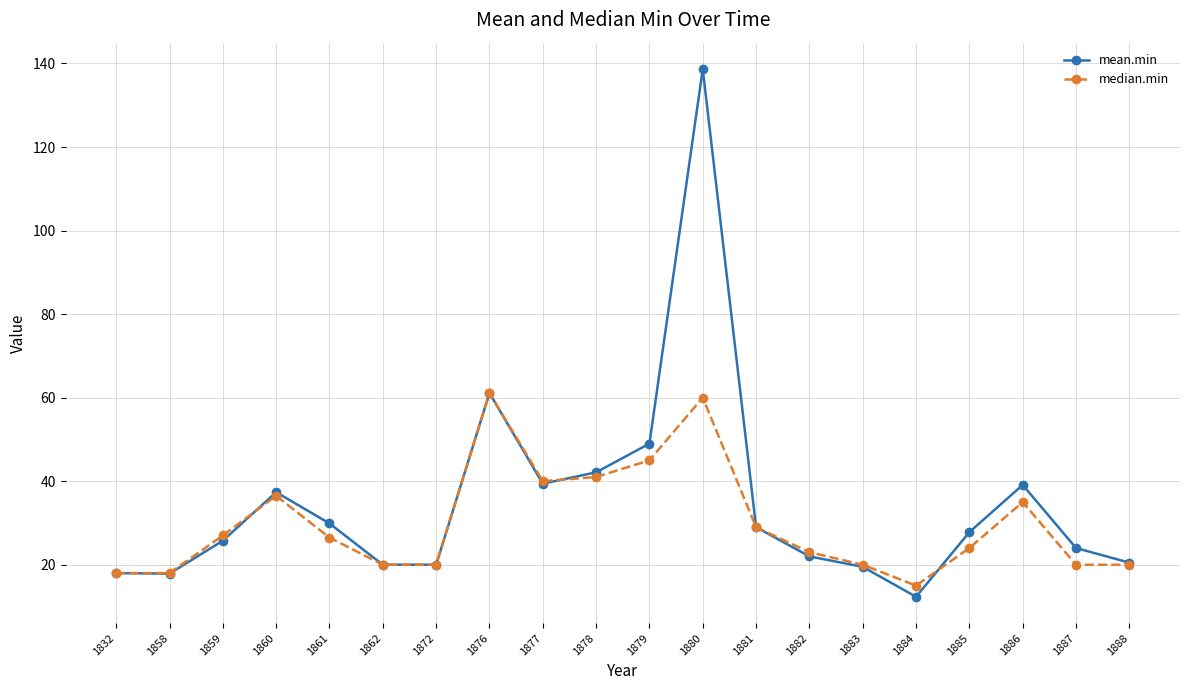

Rank the series by their maximum value, from lowest to highest.

median.min, mean.min